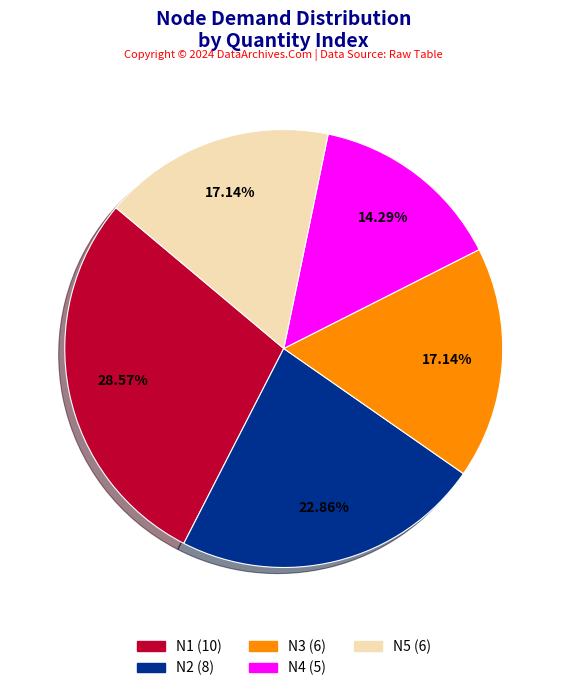

Which category has the biggest portion of the pie?

N1